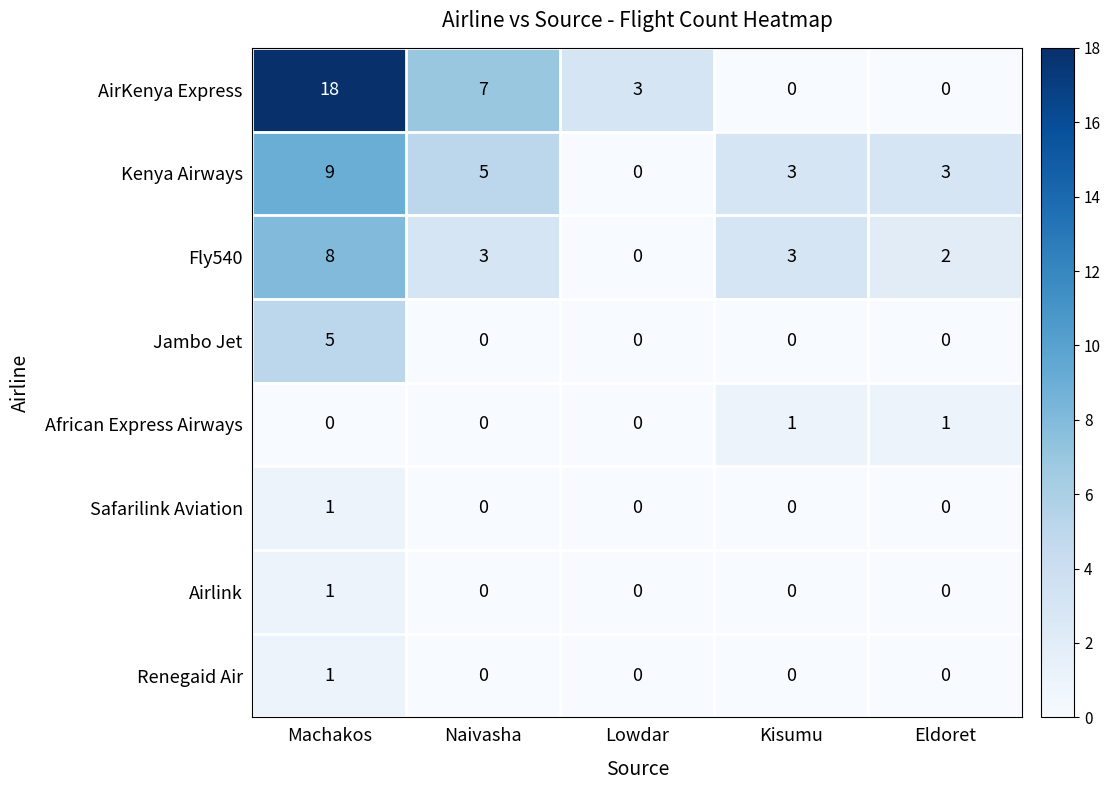

What is the total value across all series at Naivasha?

15